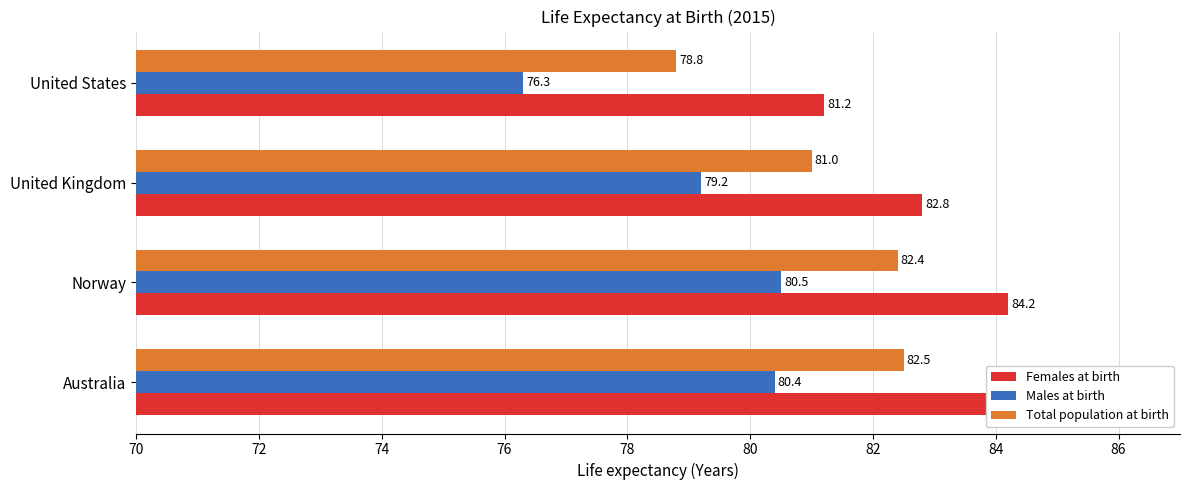

What is the difference between the maximum and minimum values in the Females at birth series?

3.3